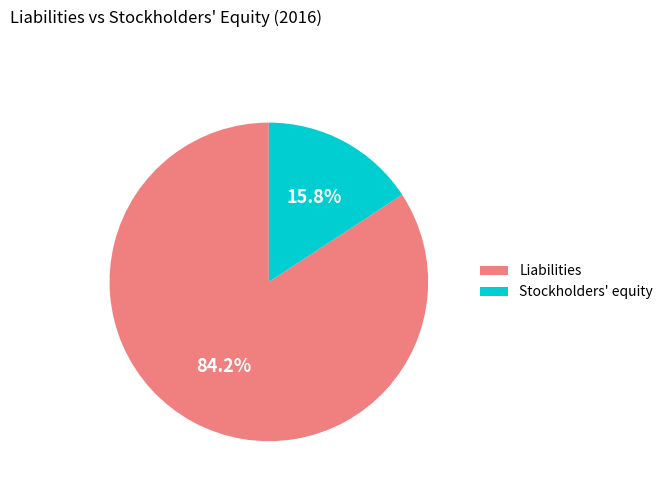

To the nearest percent, what is the average slice percentage?

50%